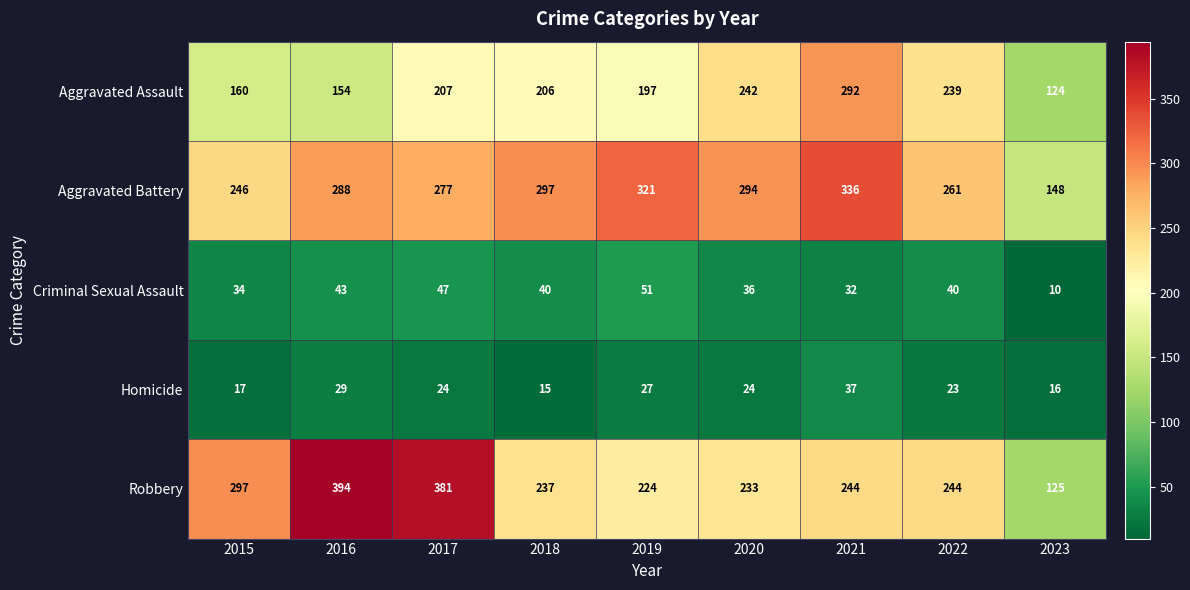

Which series has the largest range (max minus min)?

Robbery